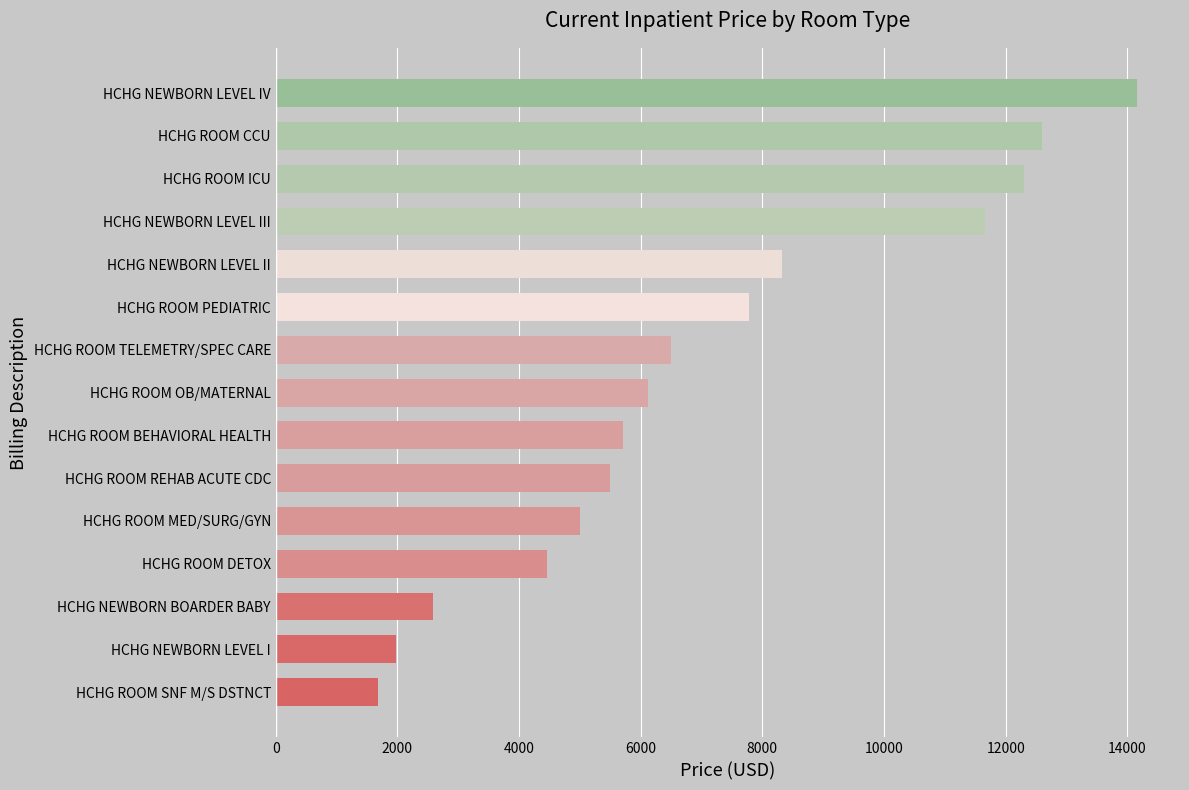

What is the approximate value at HCHG ROOM TELEMETRY/SPEC CARE, to the nearest 100?

6500